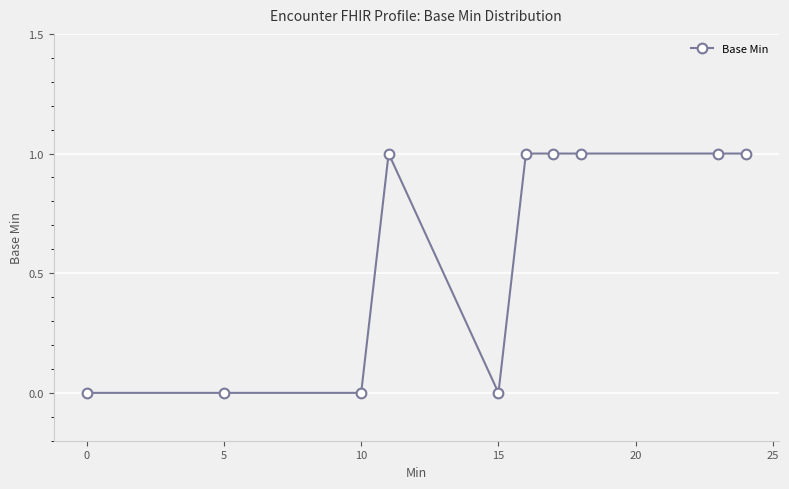

How many values are below 1?

4